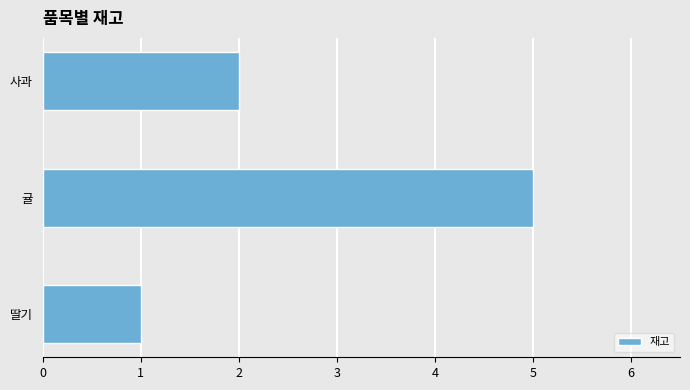

What is the difference between the second highest and minimum values?

1